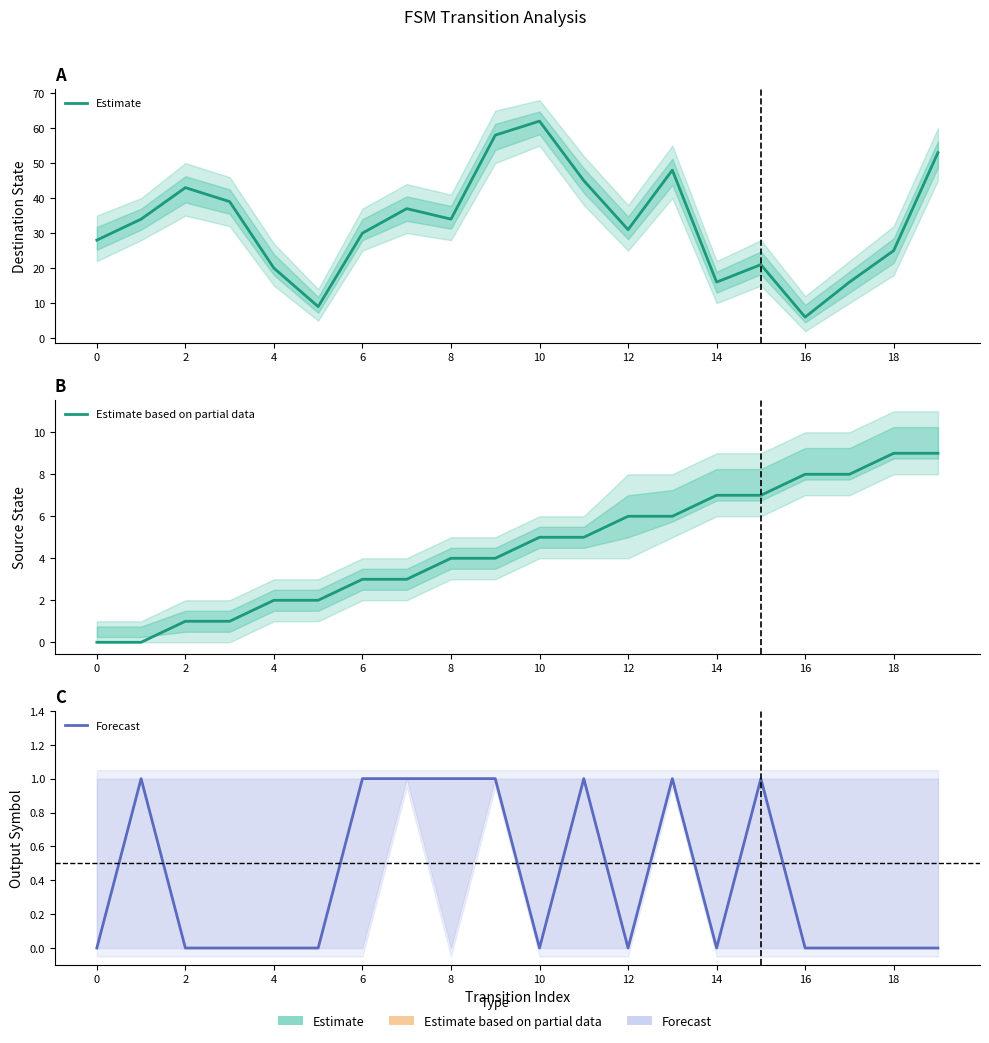

What are all the series names shown in the legend?

Estimate, Estimate based on partial data, Forecast